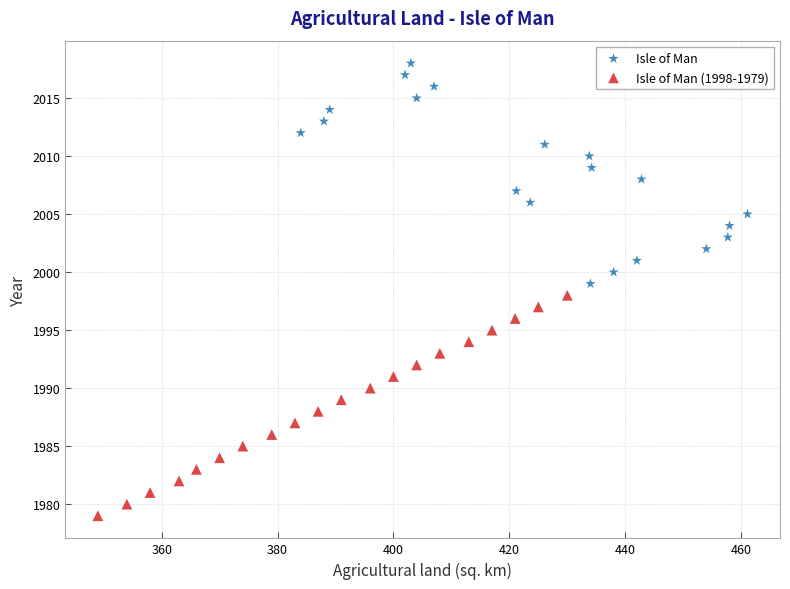

Which series reaches the minimum Y coordinate?

Isle of Man (1998-1979)